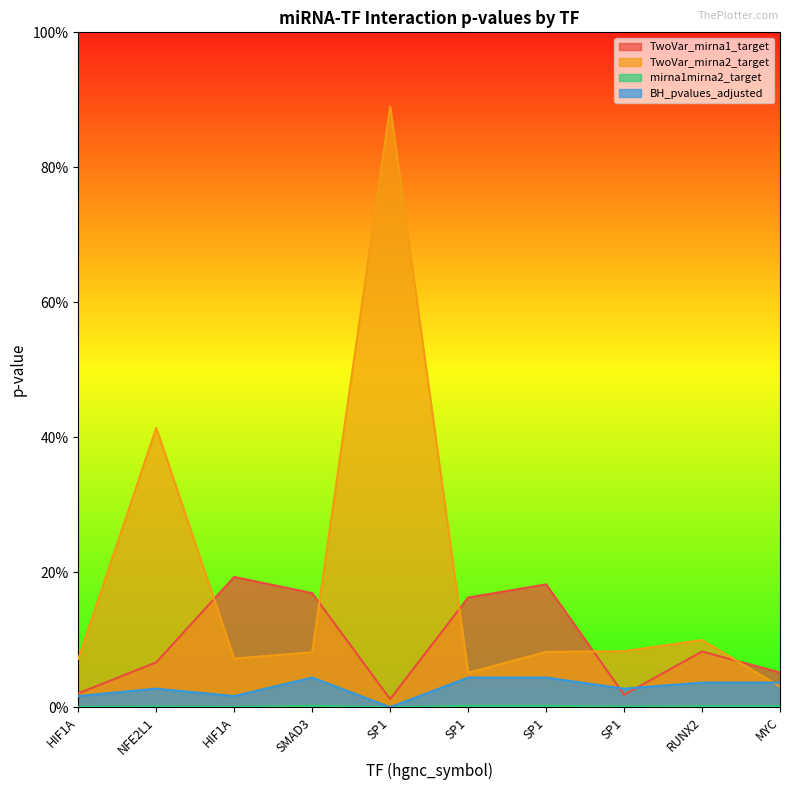

Which series has the widest spread of values?

TwoVar_mirna2_target